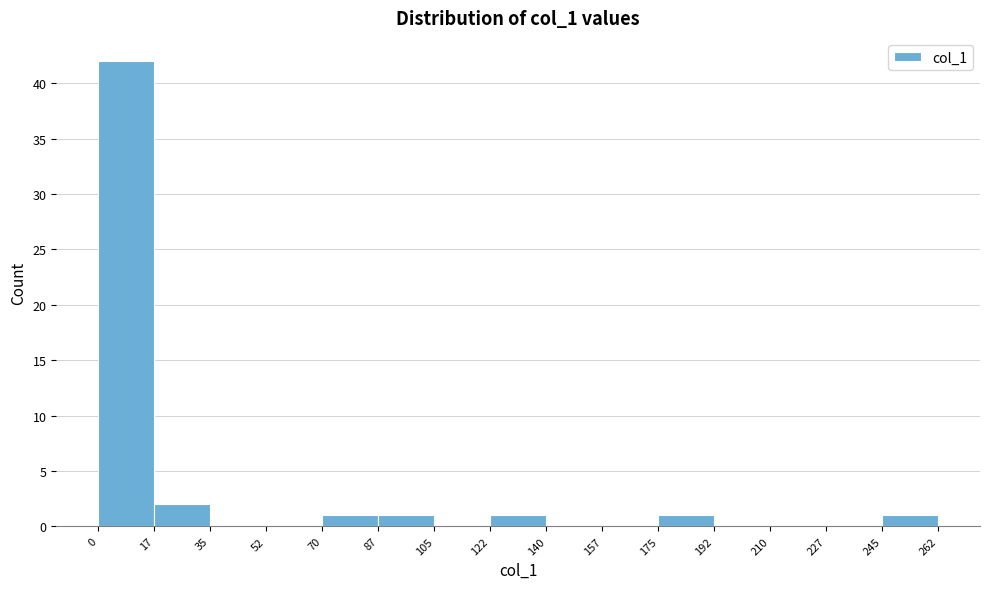

Reading left to right, transcribe this chart: for each bar, give the range it covers on the x-axis and its height. The values are not printed on the chart, so give them approximately, as read against the axis.

0 to 17: 42
17 to 35: 2
35 to 52: 0
52 to 70: 0
70 to 87: 1
87 to 105: 1
105 to 122: 0
122 to 140: 1
140 to 157: 0
157 to 175: 0
175 to 192: 1
192 to 210: 0
210 to 227: 0
227 to 245: 0
245 to 262: 1